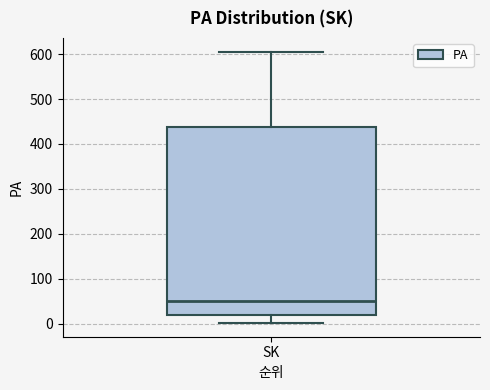

Transcribe this box plot: give where the median line is, the range the box spans, and where the two whiskers end, as read against the y-axis. The values are not printed on the chart, so give them approximately, as read against the axis.

median 50, box 20 to 440, whiskers 0 to 610